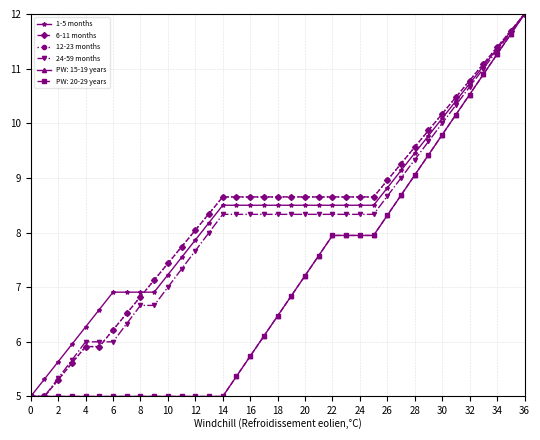

What is the label of the 36th point from the right?

2